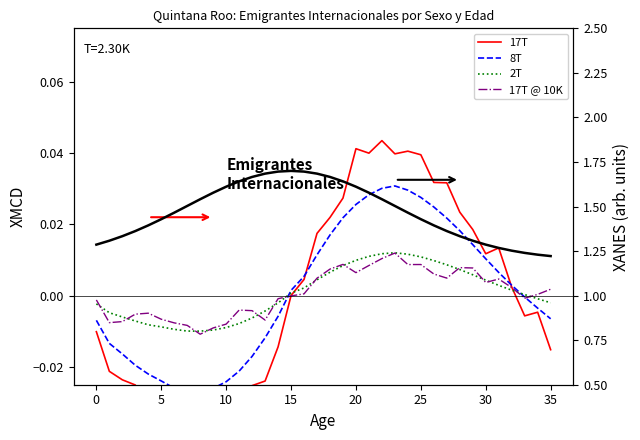

Count the number of categories in the chart.

36